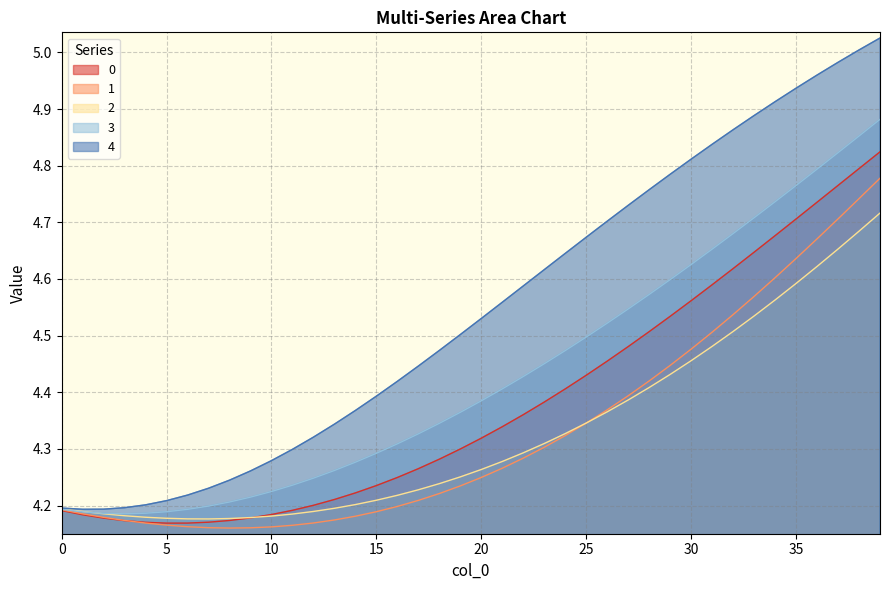

The 0 series shows 2.7 at 38. True or false?

False